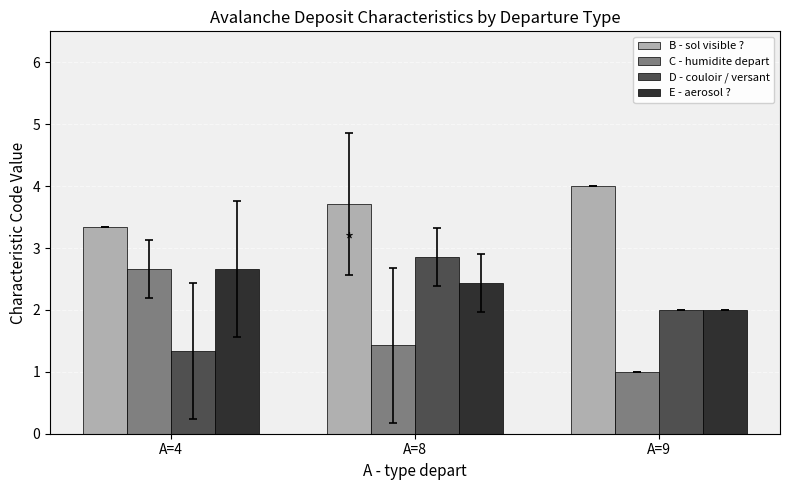

The E - aerosol ? series shows 2.7 at A=4. True or false?

True